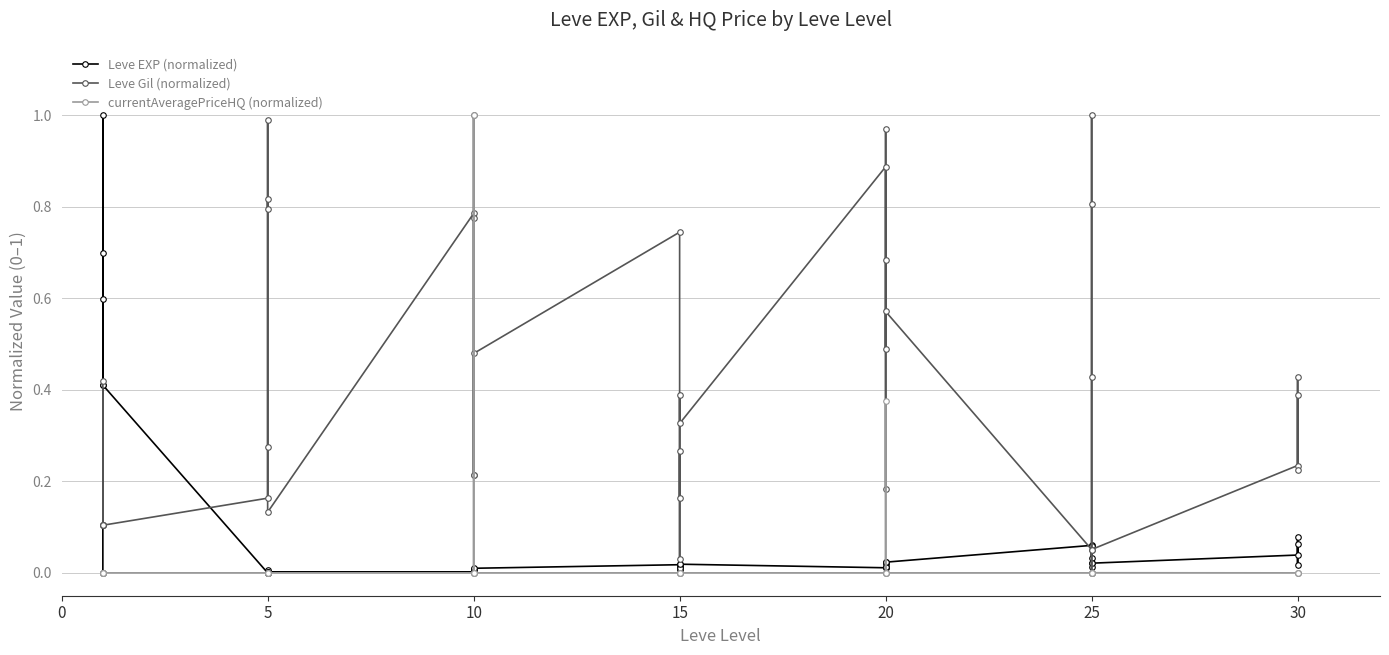

Which series has the largest total across all categories?

Leve Gil (normalized)